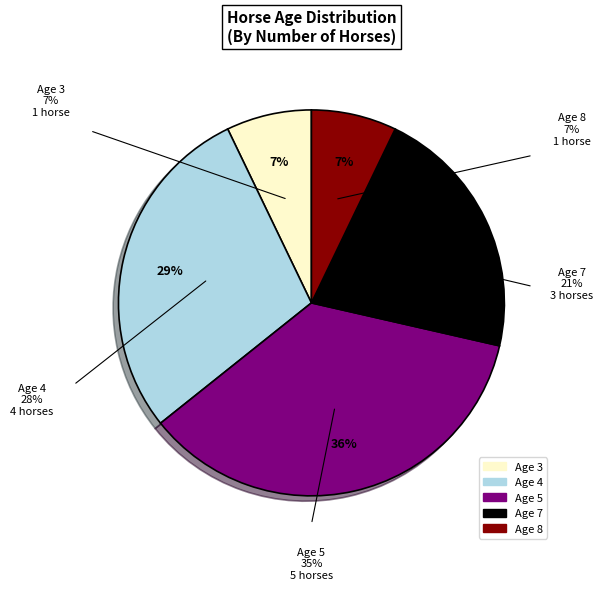

How many segments does this pie chart have?

5